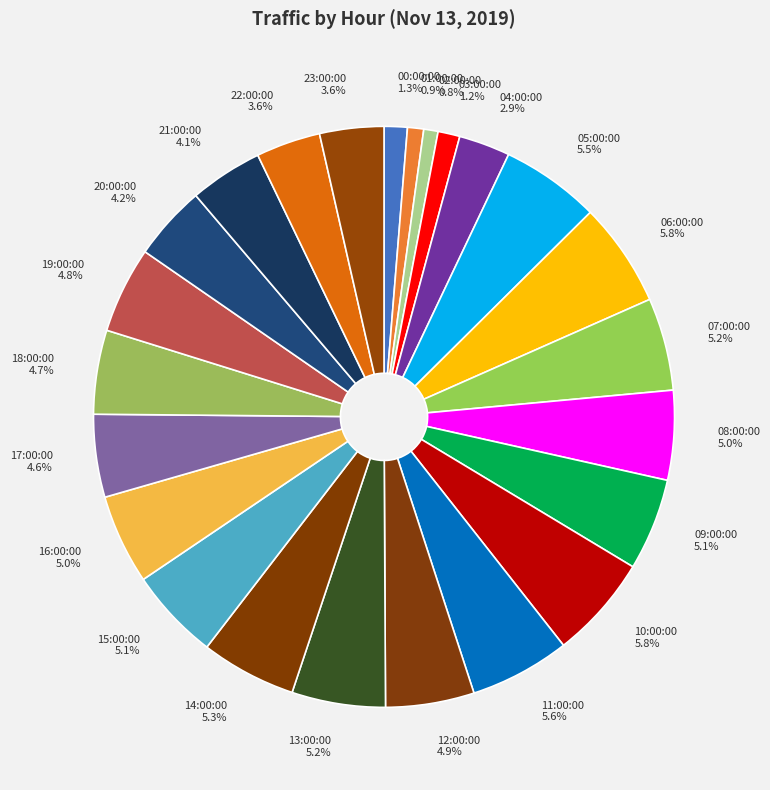

Is 21:00:00 the majority of the pie?

No